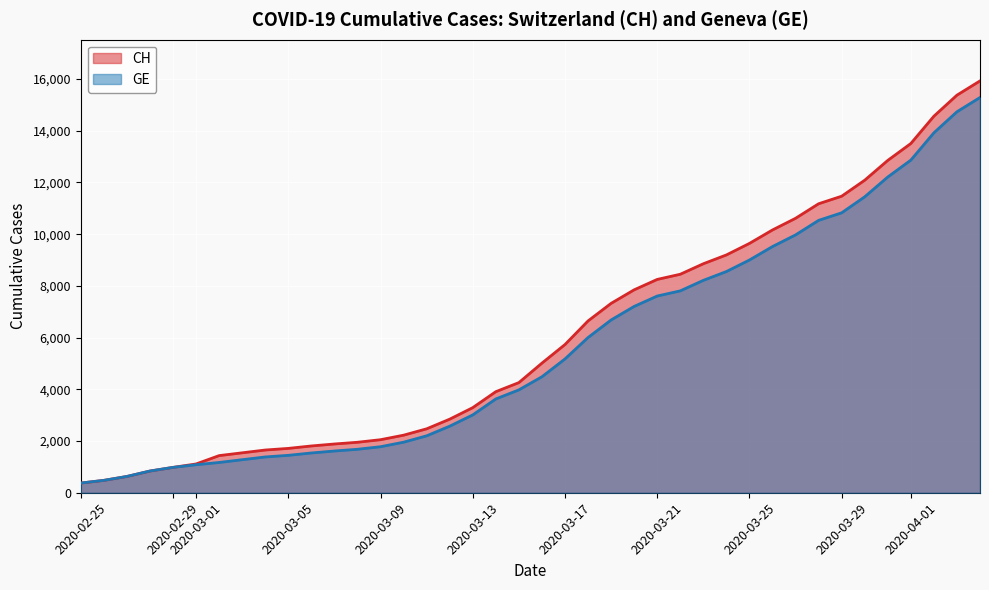

List the series in order of their overall mean, lowest first.

GE, CH